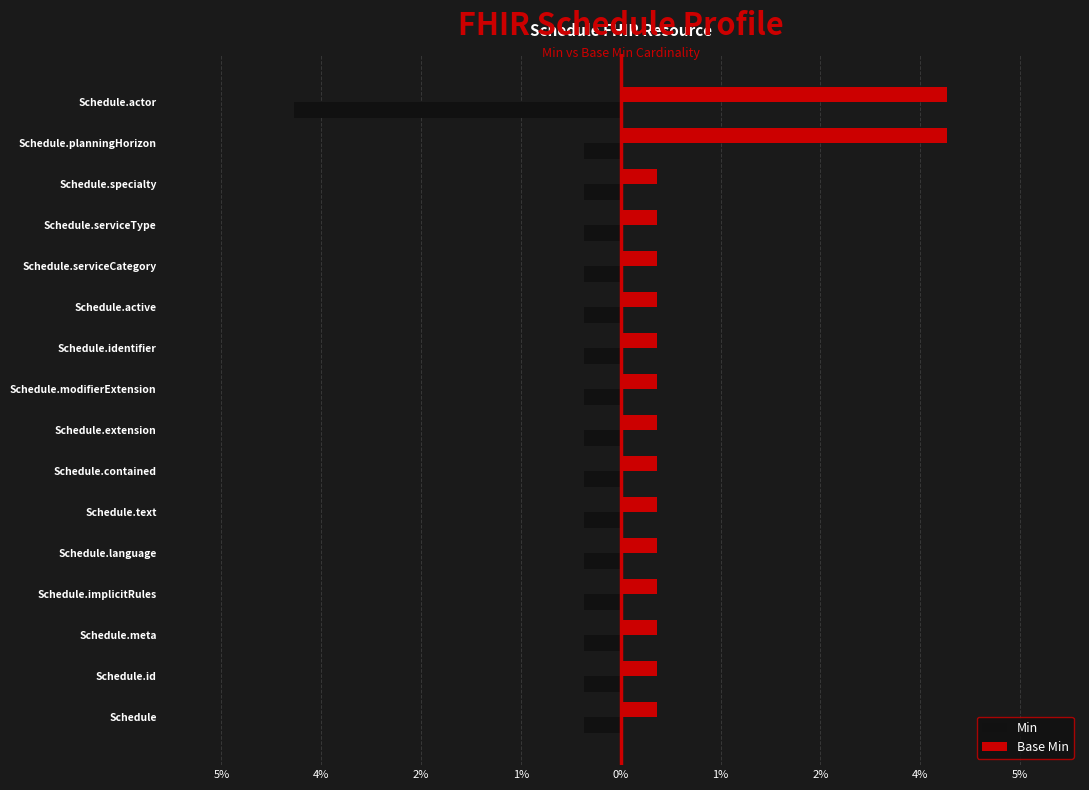

Reading right to left, list all the values displayed in this chart.

Min: -4.5	-0.5	-0.5	-0.5	-0.5	-0.5	-0.5	-0.5	-0.5	-0.5	-0.5	-0.5	-0.5	-0.5	-0.5	-0.5
Base Min: 4.5	4.5	0.5	0.5	0.5	0.5	0.5	0.5	0.5	0.5	0.5	0.5	0.5	0.5	0.5	0.5